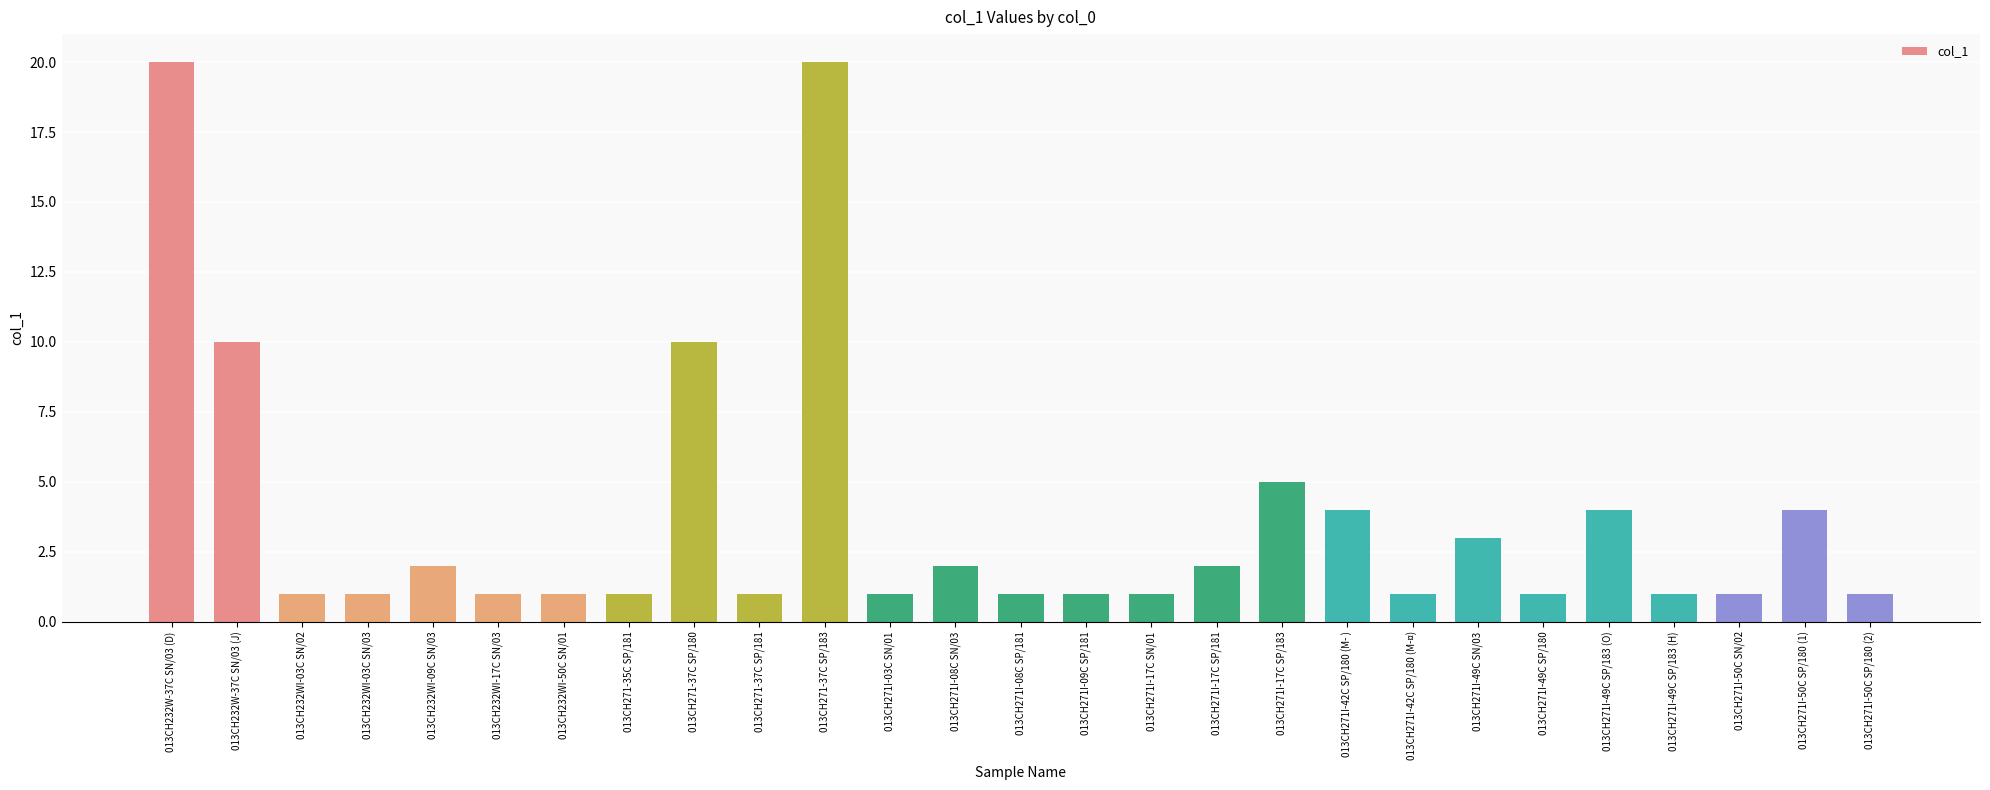

What is the label of the 5th bar from the left?

013CH232WI-09C SN/03